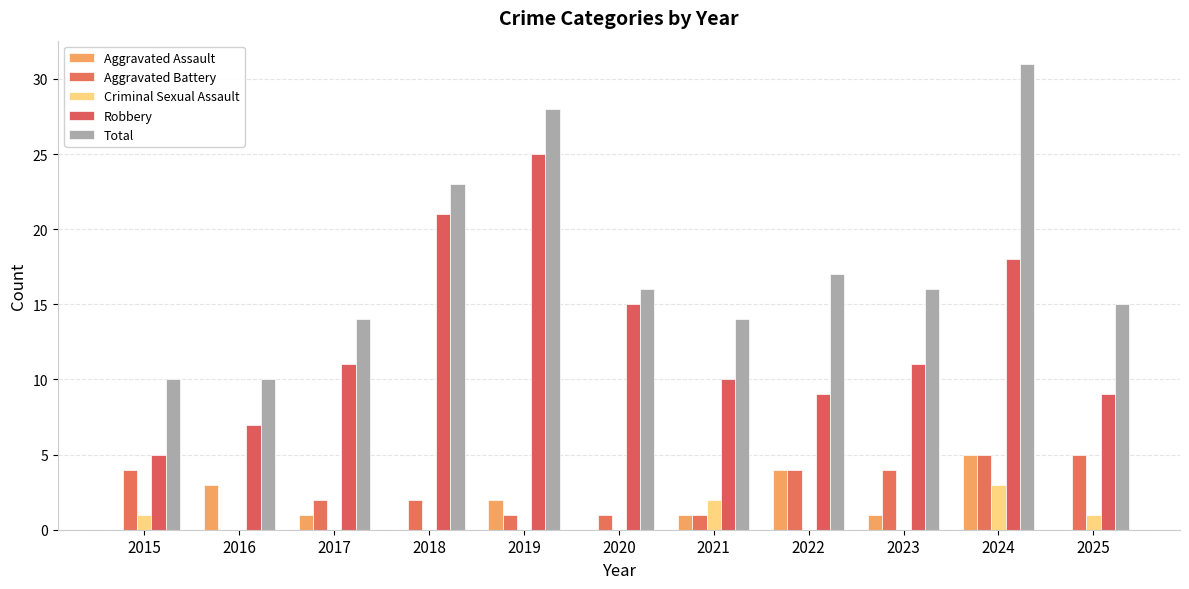

What is the sum of all Criminal Sexual Assault values?

7